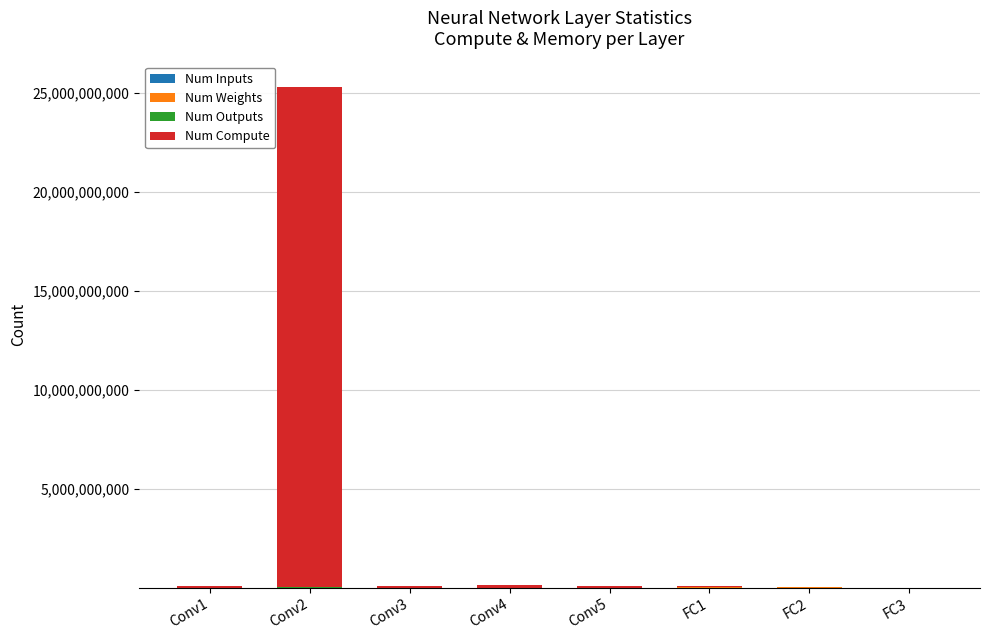

At how many categories does at least one series exceed 7268033263?

1